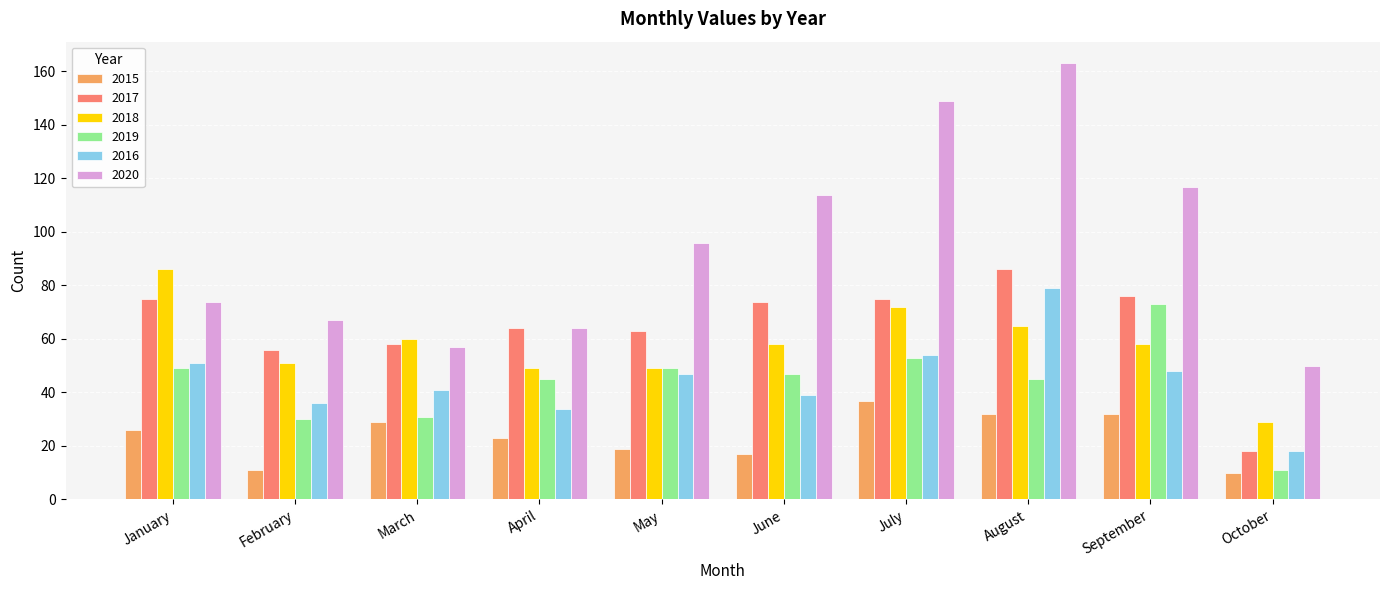

Does the chart contain stacked bars?

No